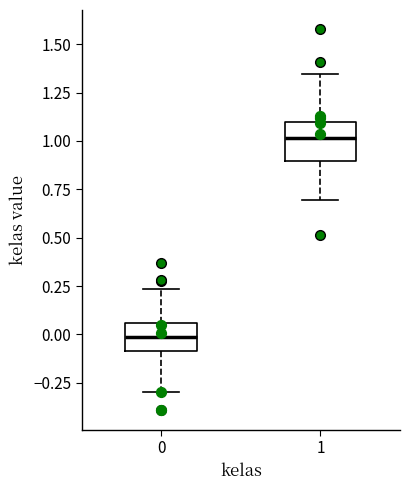

Comparing the boxes themselves (not the whiskers), which one is the tallest?

1